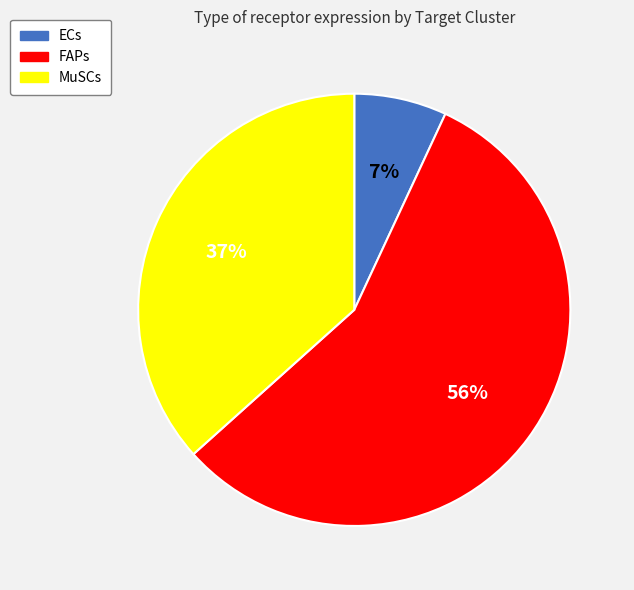

True or false: MuSCs accounts for 23% of the total.

False